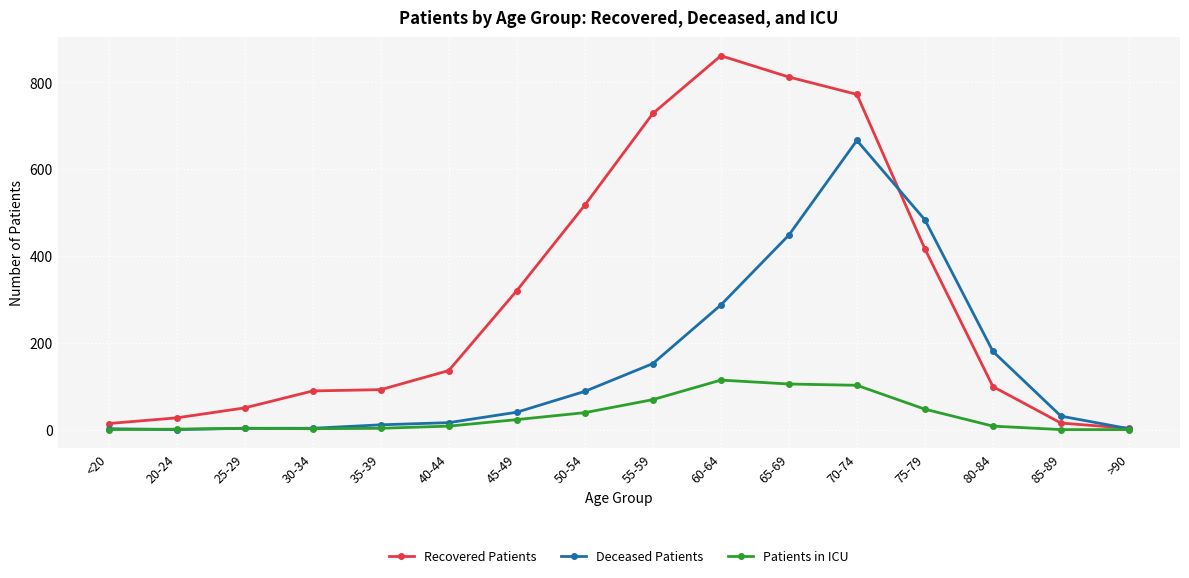

Count the number of categories in the chart.

16